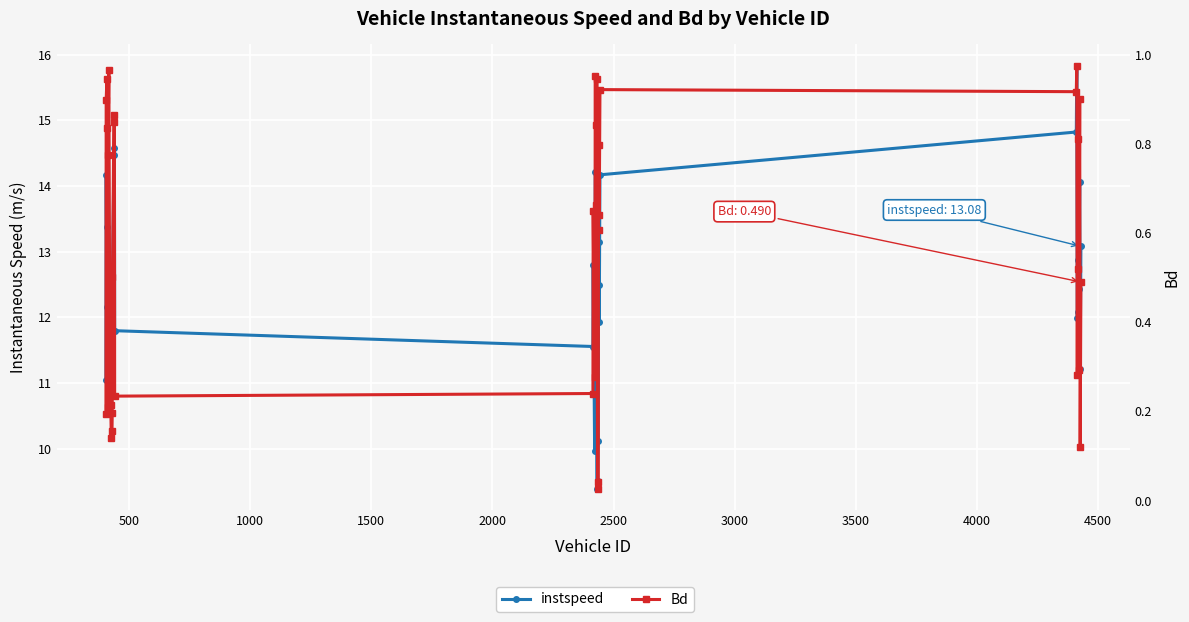

Reading left to right, what are all the values shown in this chart?

instspeed: 11.0	14.2	12.2	13.4	11.3	11.5	10.9	12.3	11.8	12.6	11.2	11.6	11.2	11.9	12.4	14.5	14.6	11.8	11.6	12.8	10.0	14.2	13.2	13.3	9.4	9.5	10.1	12.5	13.1	11.9	14.2	14.8	15.8	12.0	12.1	12.9	12.4	14.1	11.2	13.1
Bd: 0.2	0.9	0.9	0.8	0.2	0.8	1.0	0.5	0.3	0.4	0.2	0.1	0.2	0.2	0.5	0.9	0.8	0.2	0.2	0.7	0.3	1.0	0.7	0.8	0.9	0.0	0.0	0.6	0.8	0.6	0.9	0.9	1.0	0.3	0.5	0.8	0.3	0.9	0.1	0.5